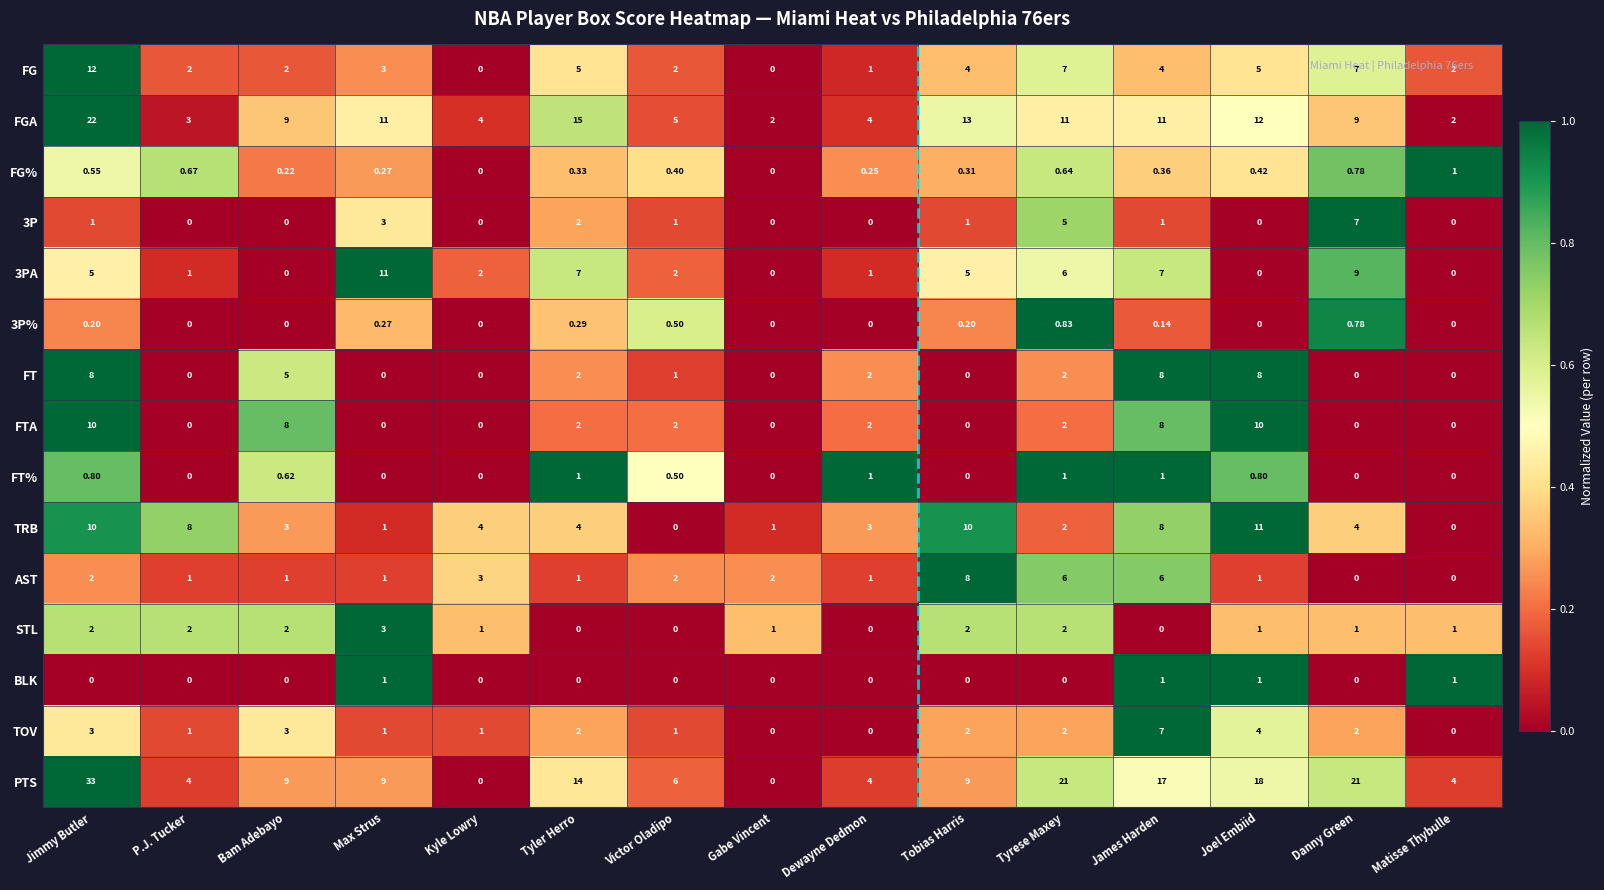

Where does the AST series first go above 1?

Jimmy Butler